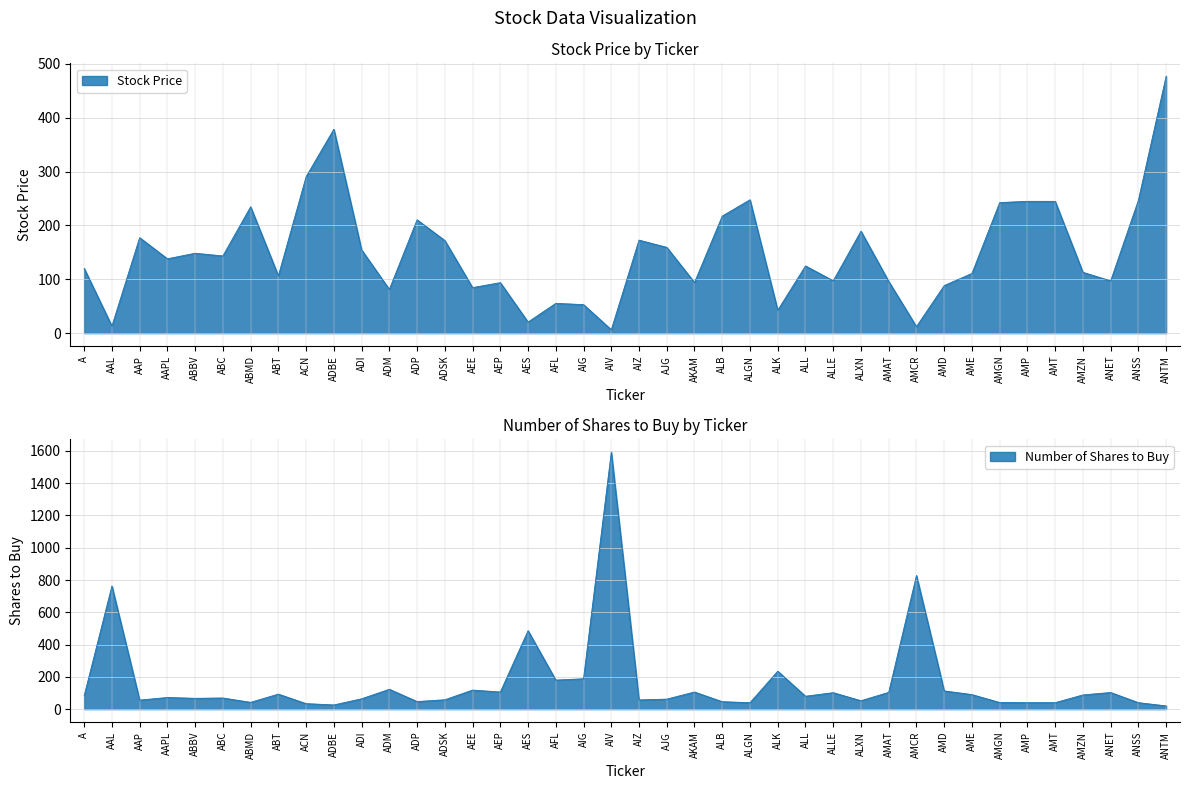

True or false: Number of Shares to Buy has more than 2 points higher than both neighbors.

True